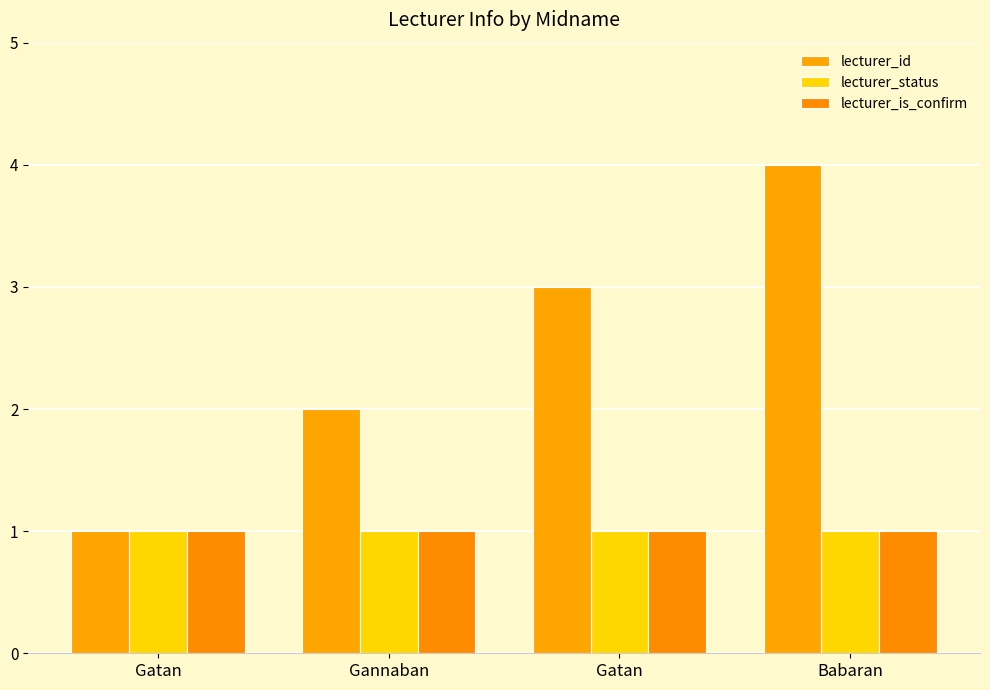

Which category has the lowest value across all series?

Gatan